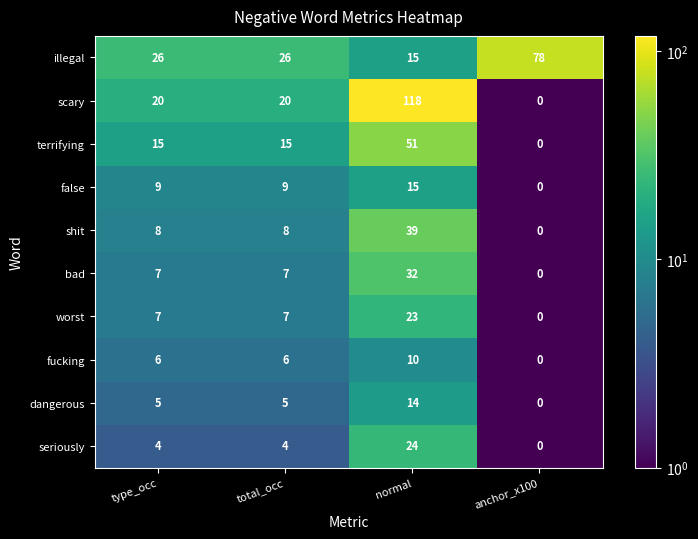

Is the value of shit at type_occ greater than the value of seriously at normal?

No